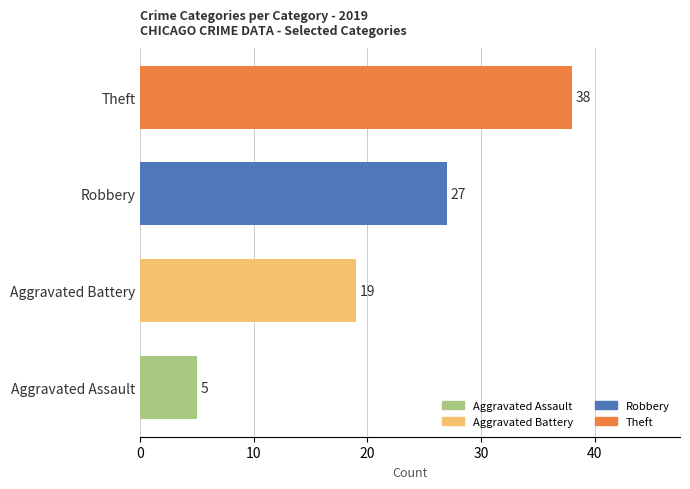

The chart shows a value of 6 at Robbery. True or false?

False